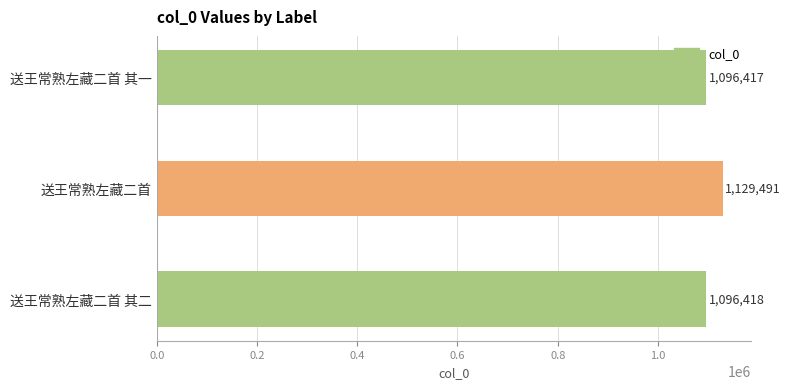

How many data points does each series have?

3